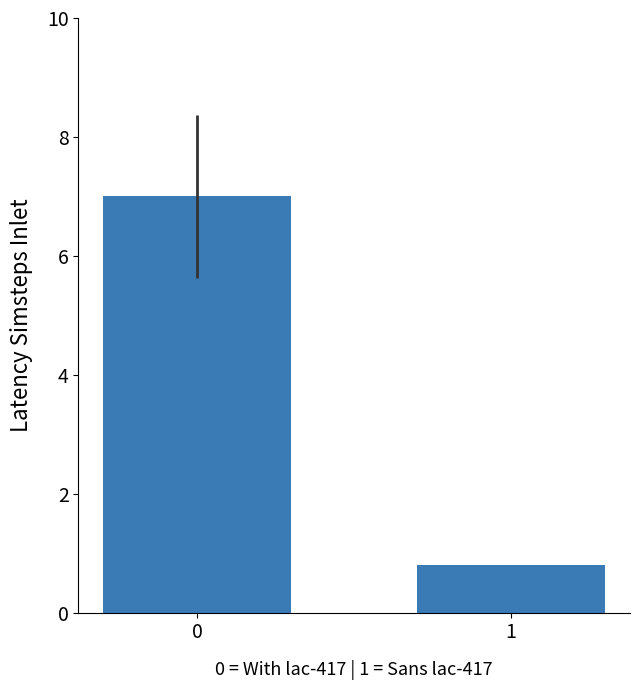

How many series are shown in this chart?

1